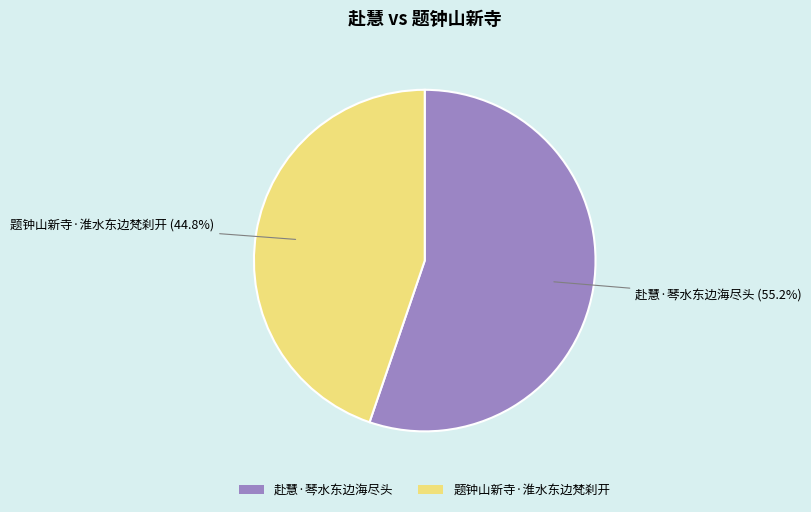

How many slices are in this pie chart?

2